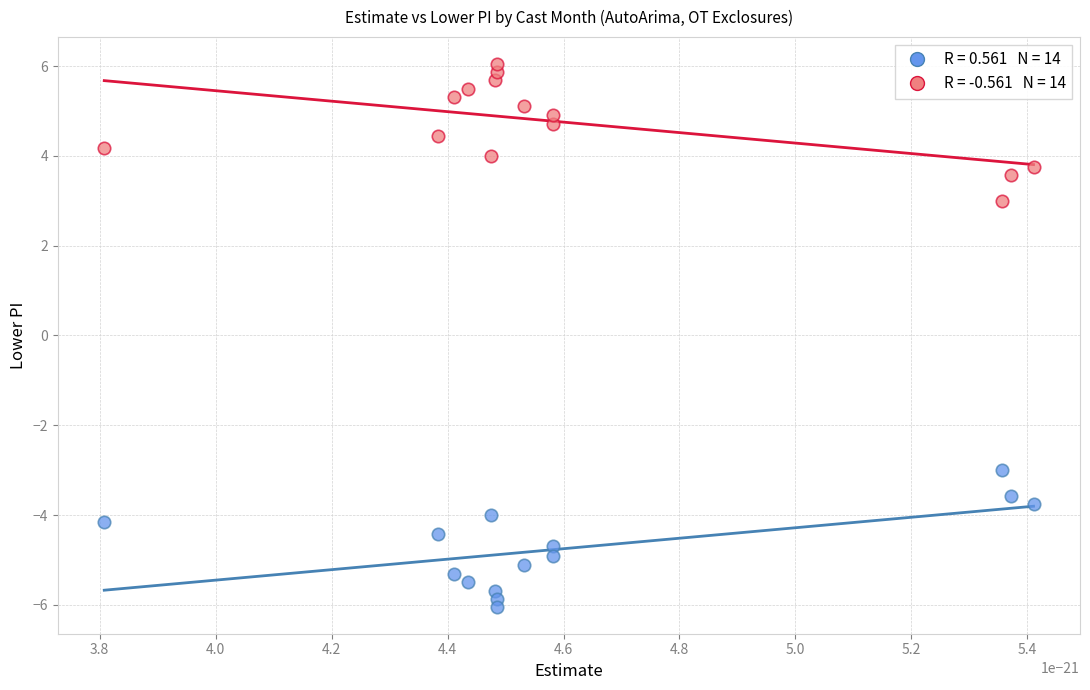

Across all data points, what is the range of Y values (max minus min)?

12.1